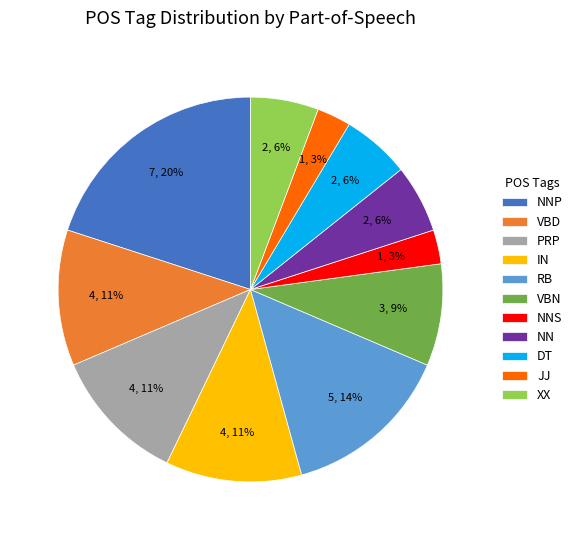

Is it true that NN is 6% of the pie?

True